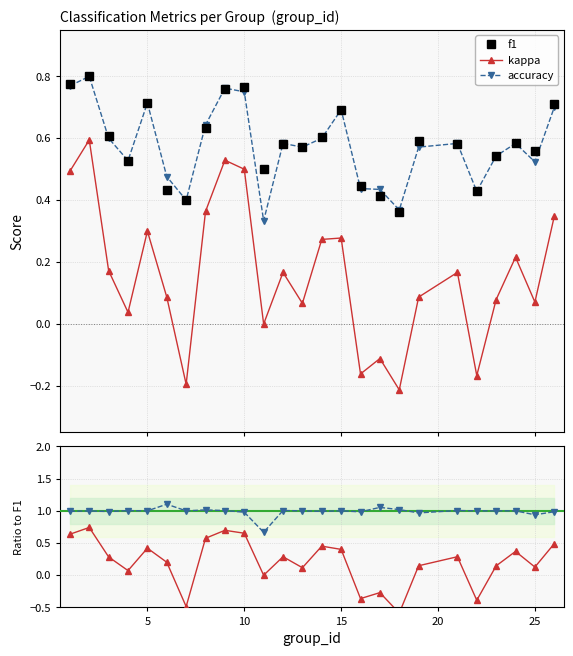

True or false: f1 has more than 2 interior local peaks.

True